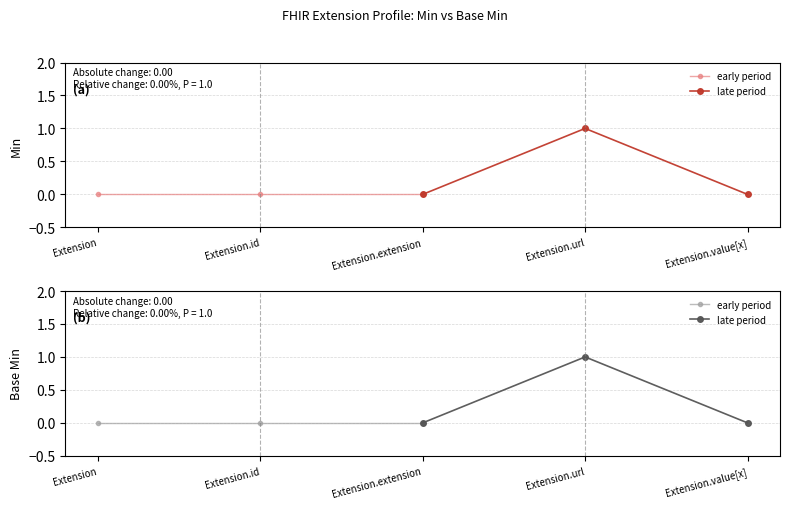

Is it true that early period equals 0 at Extension.extension?

True